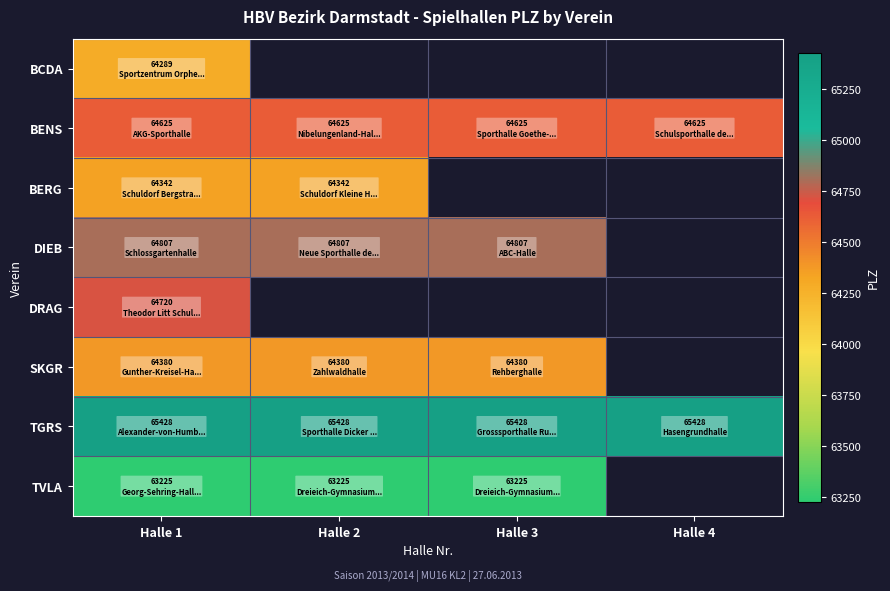

At which category is the sum across all series the highest?

Halle 1